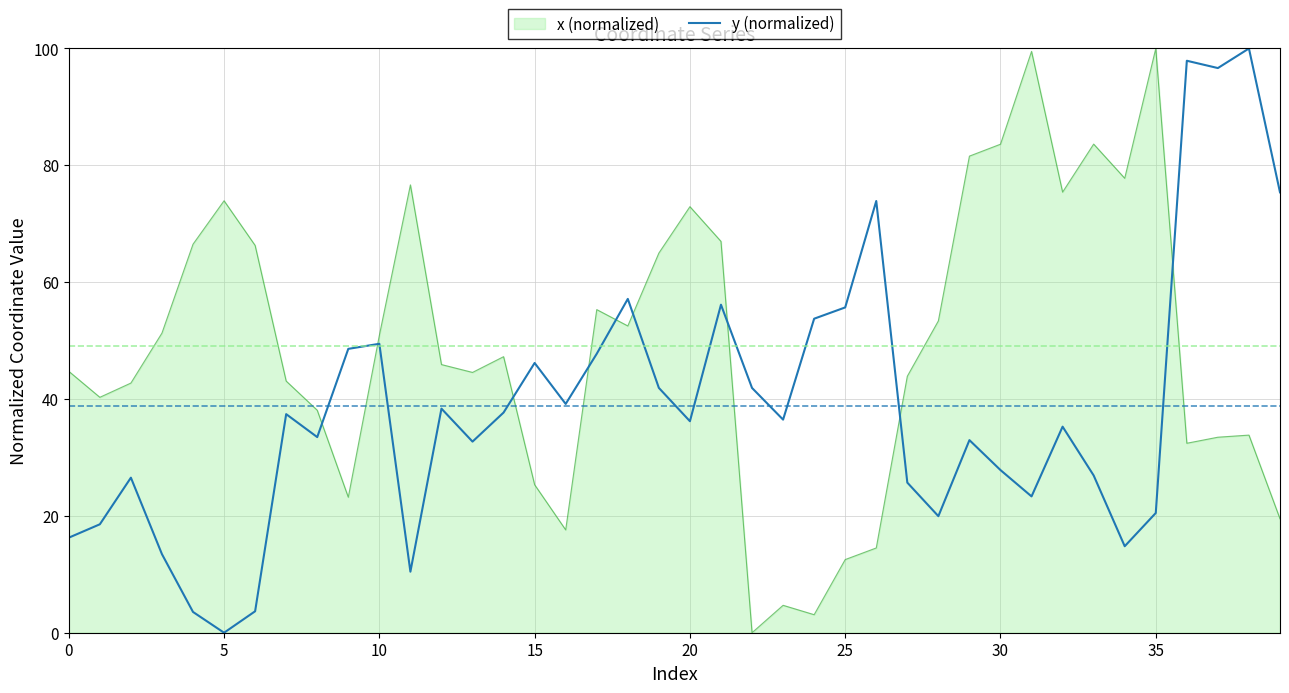

True or false: y (normalized) and x (normalized) intersect in this chart.

True